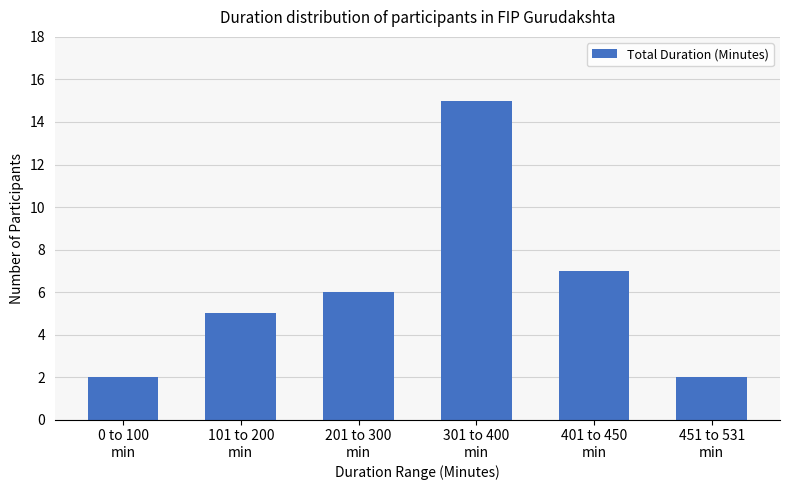

Does the chart contain any negative values?

No